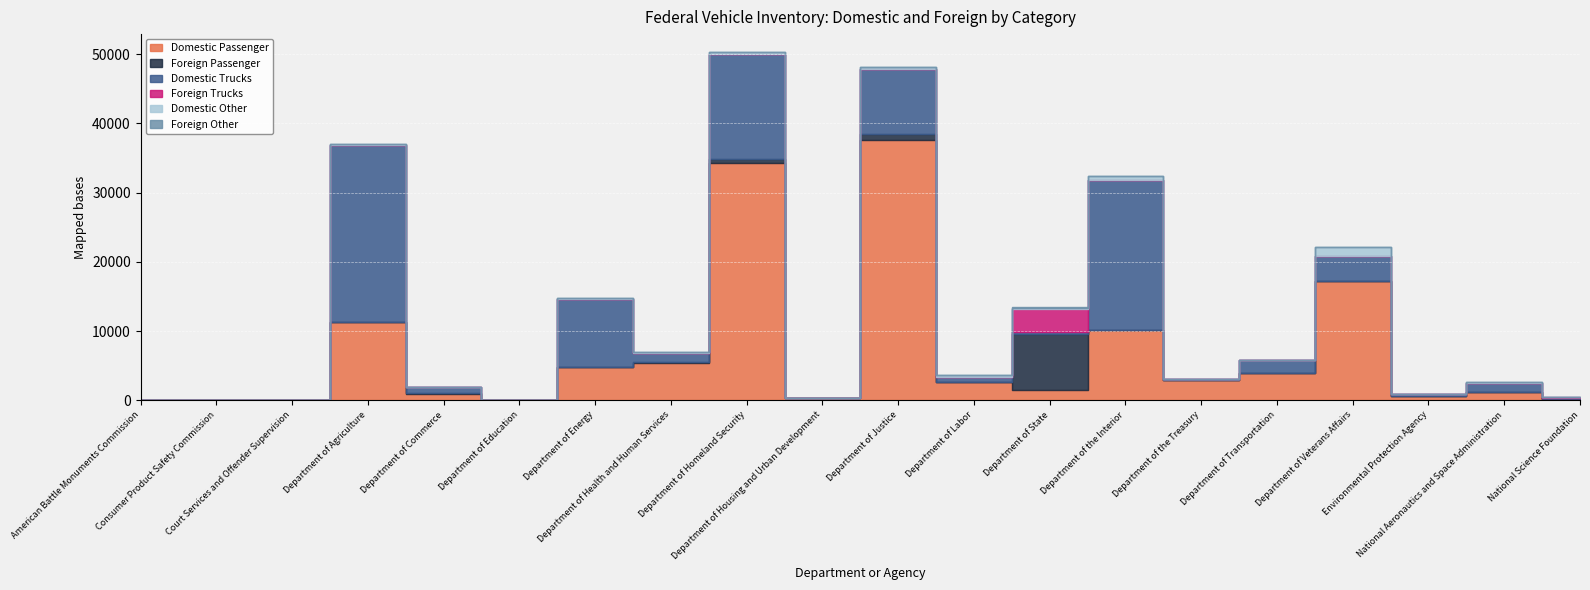

Between Department of Education and National Aeronautics and Space Administration, which series saw the biggest shift?

Domestic Trucks